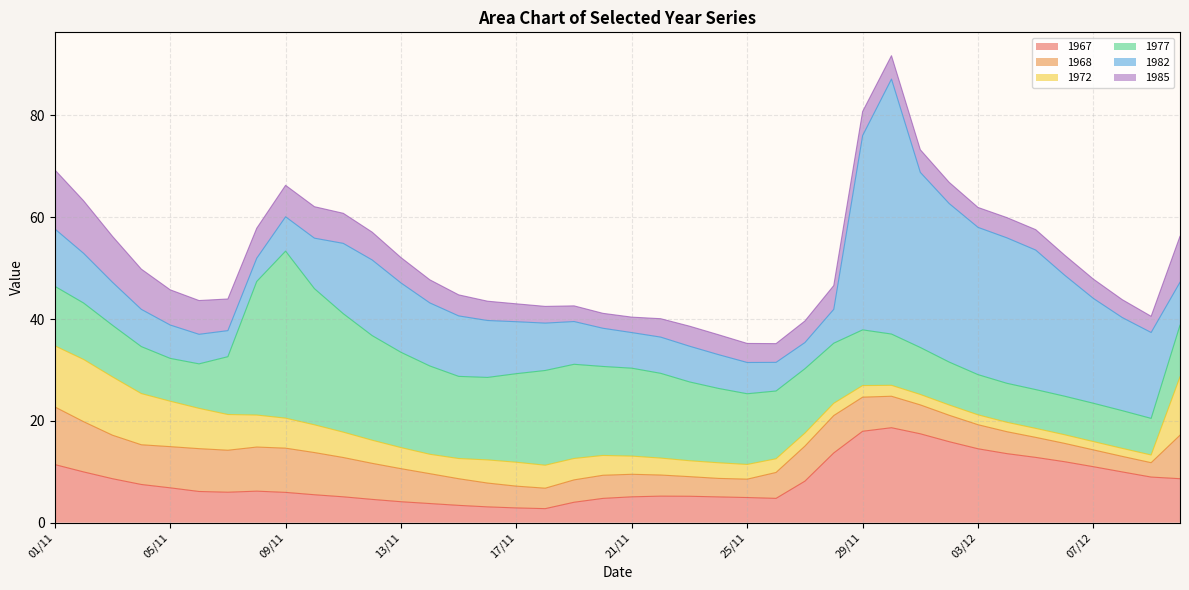

Where do 1982 and 1967 first cross each other?

08/11 and 09/11